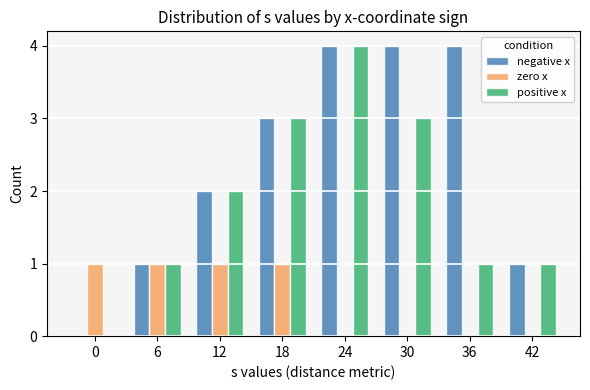

Does the chart contain stacked bars?

No